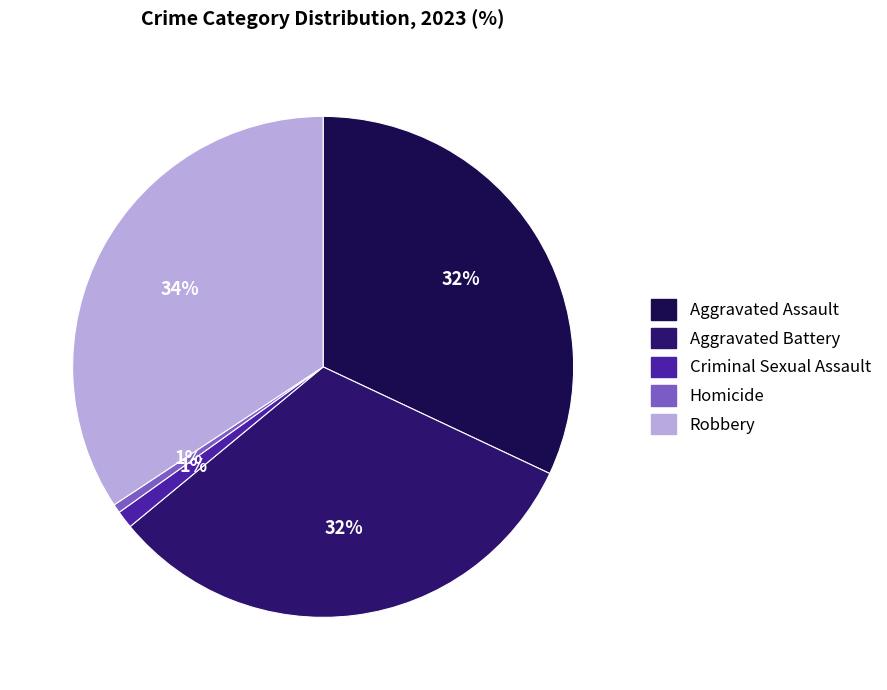

Is it true that Robbery is 49% of the pie?

False